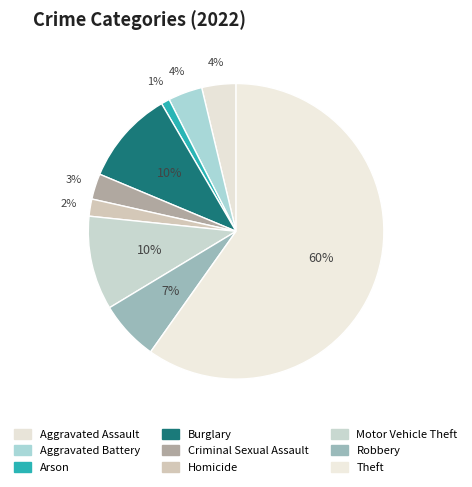

Is there a majority slice in this chart?

Yes